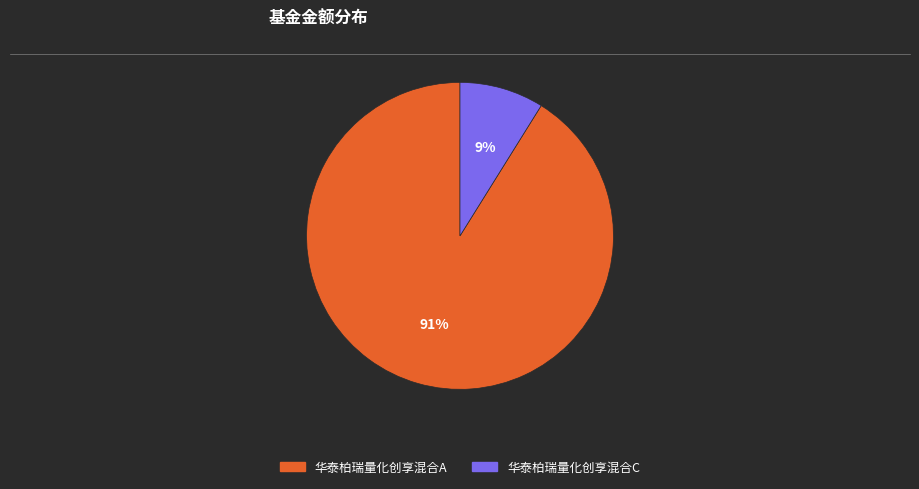

How many segments does this pie chart have?

2